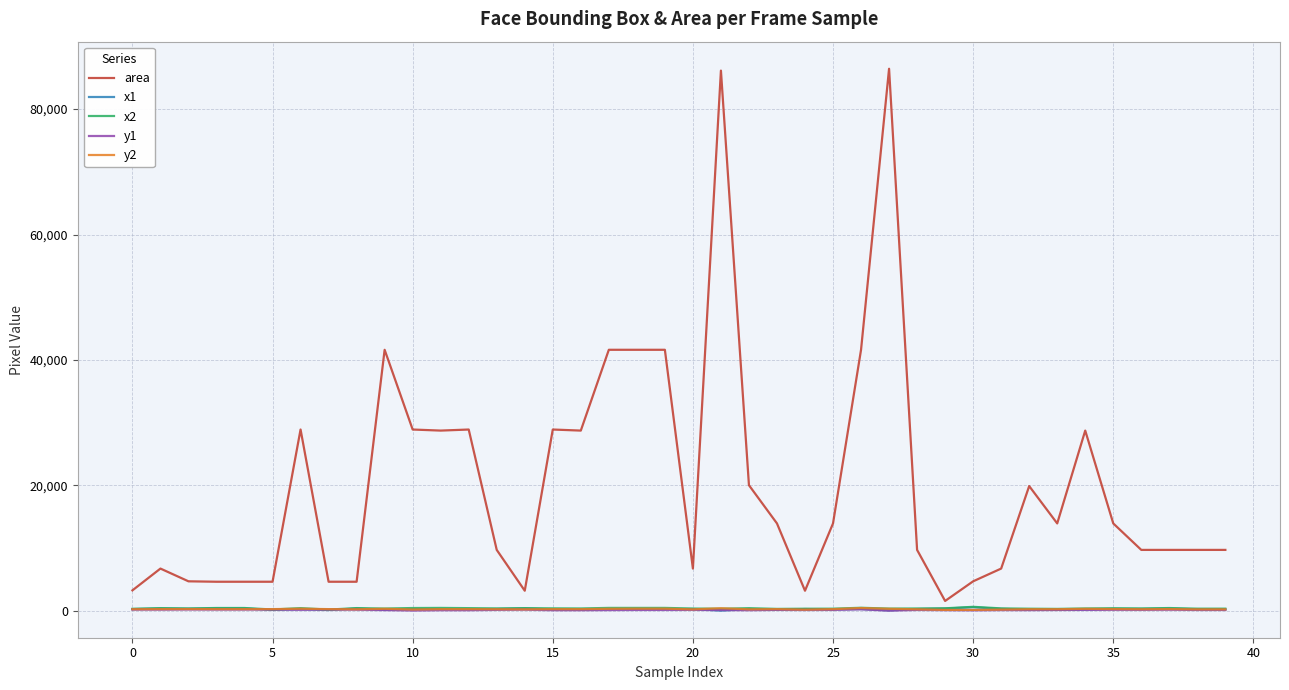

Which series has the largest total across all categories?

area